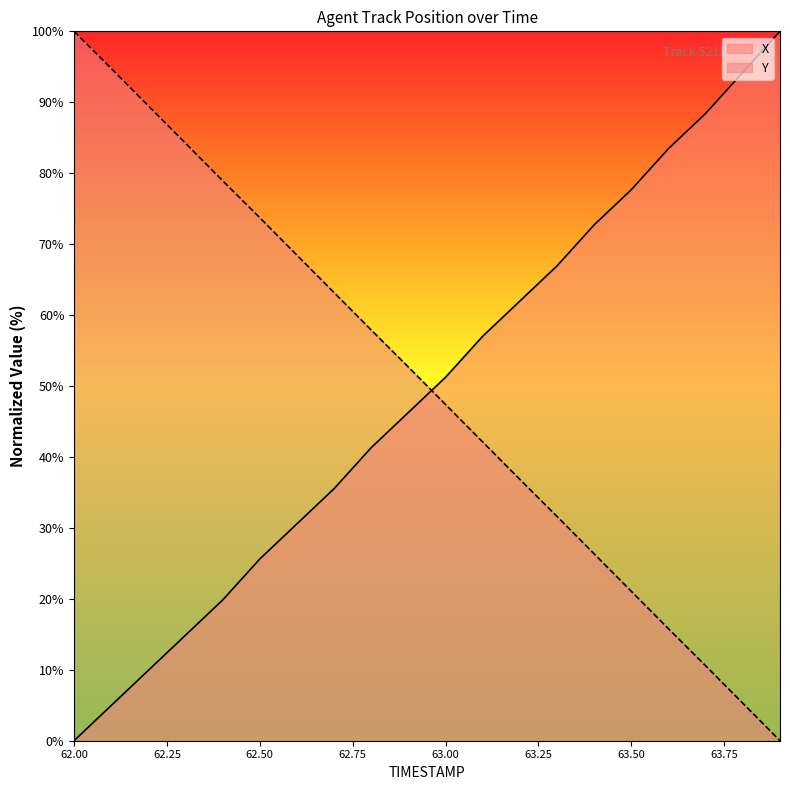

What is the value of the X point at the 3rd from the left?

9.9